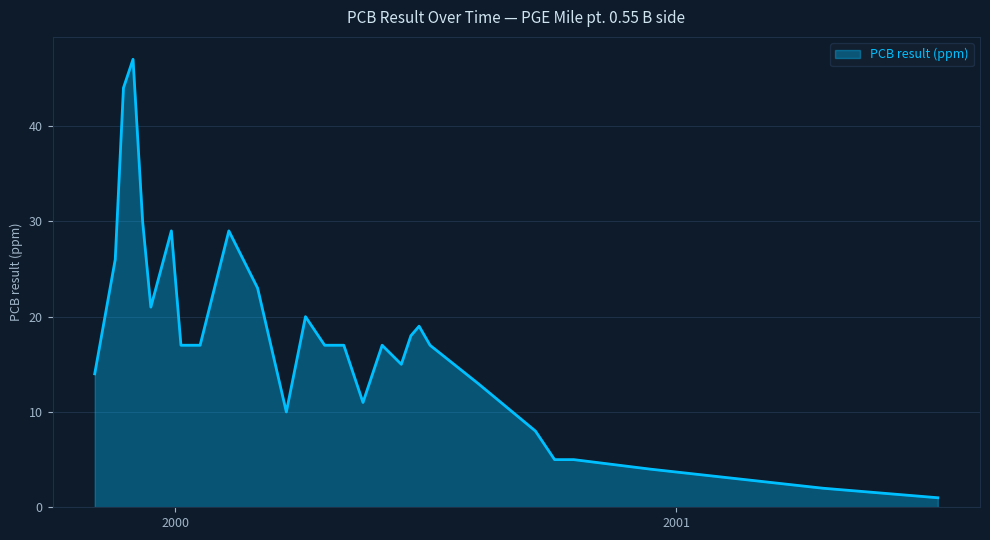

What is the difference between the maximum and minimum values?

46